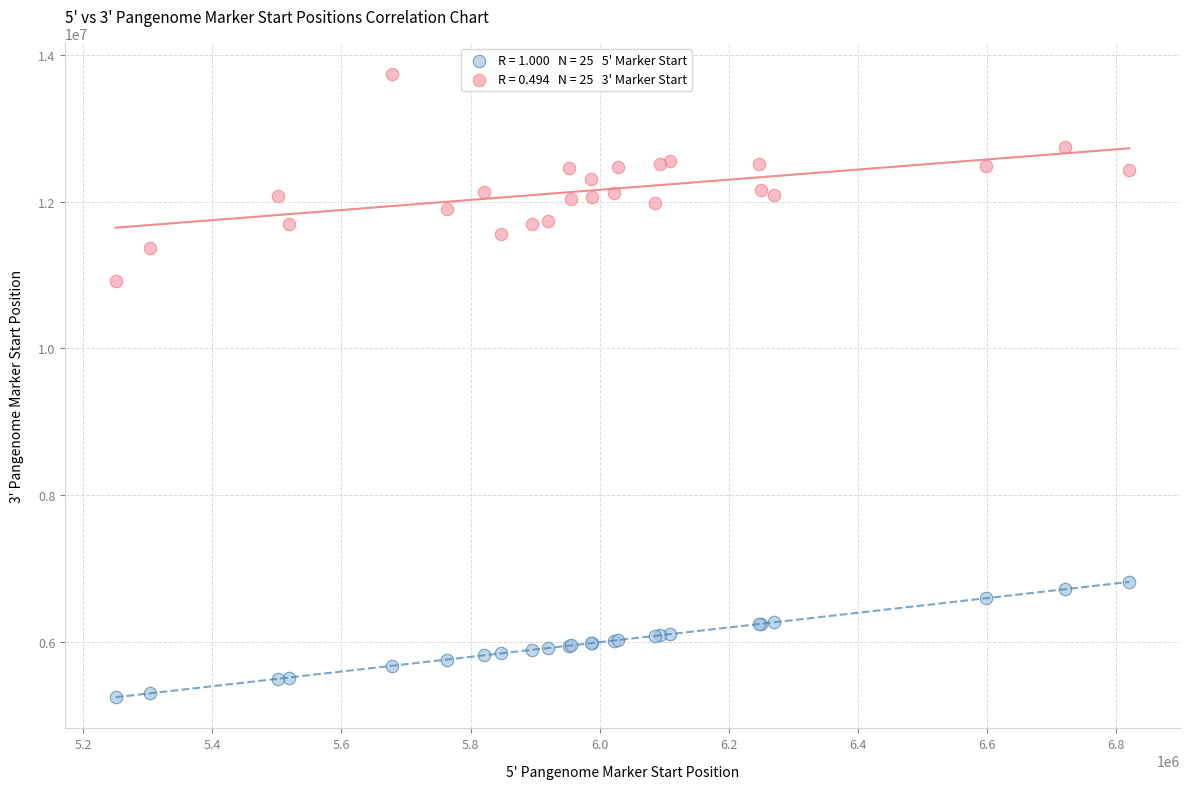

Across all series, what Y value is closest to 9493903?

10924130